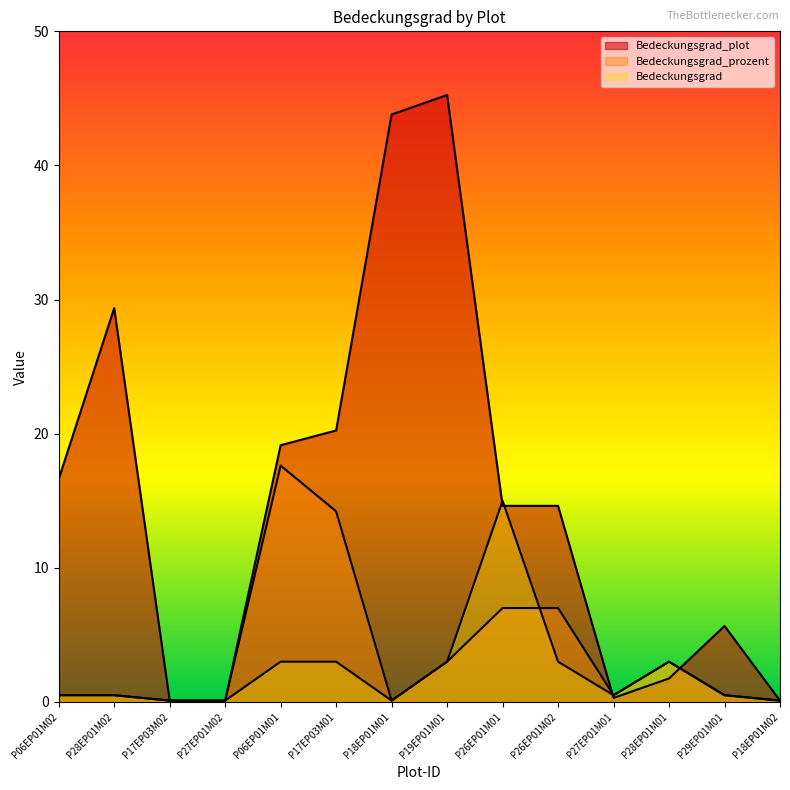

The Bedeckungsgrad_prozent series shows 7.0 at P26EP01M01. True or false?

True